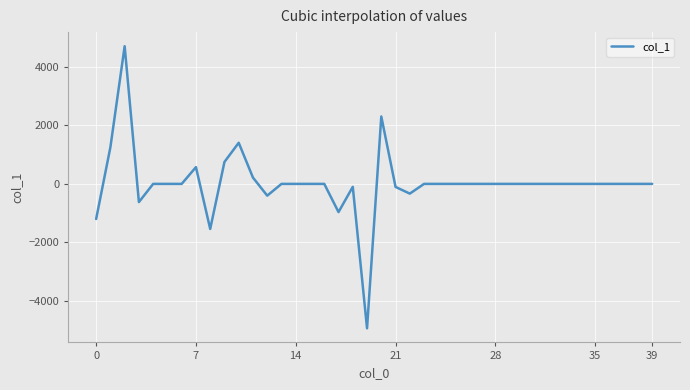

How many lines are shown in the chart?

1